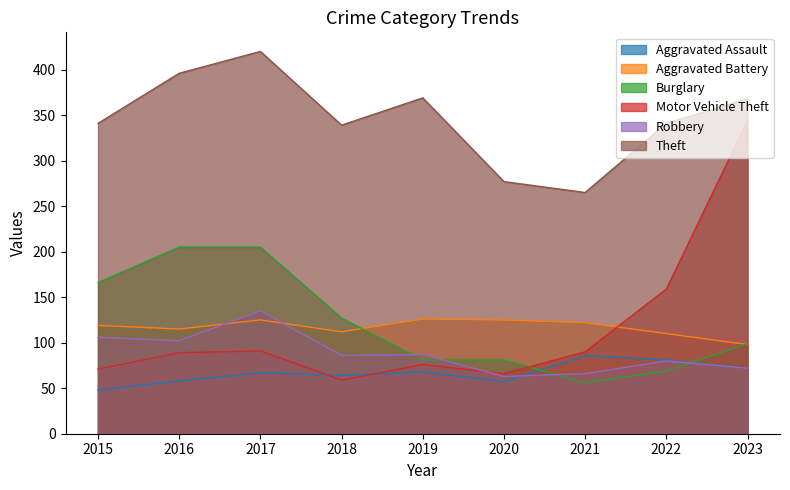

What is the value of the Motor Vehicle Theft point at the 1st from the left?

71